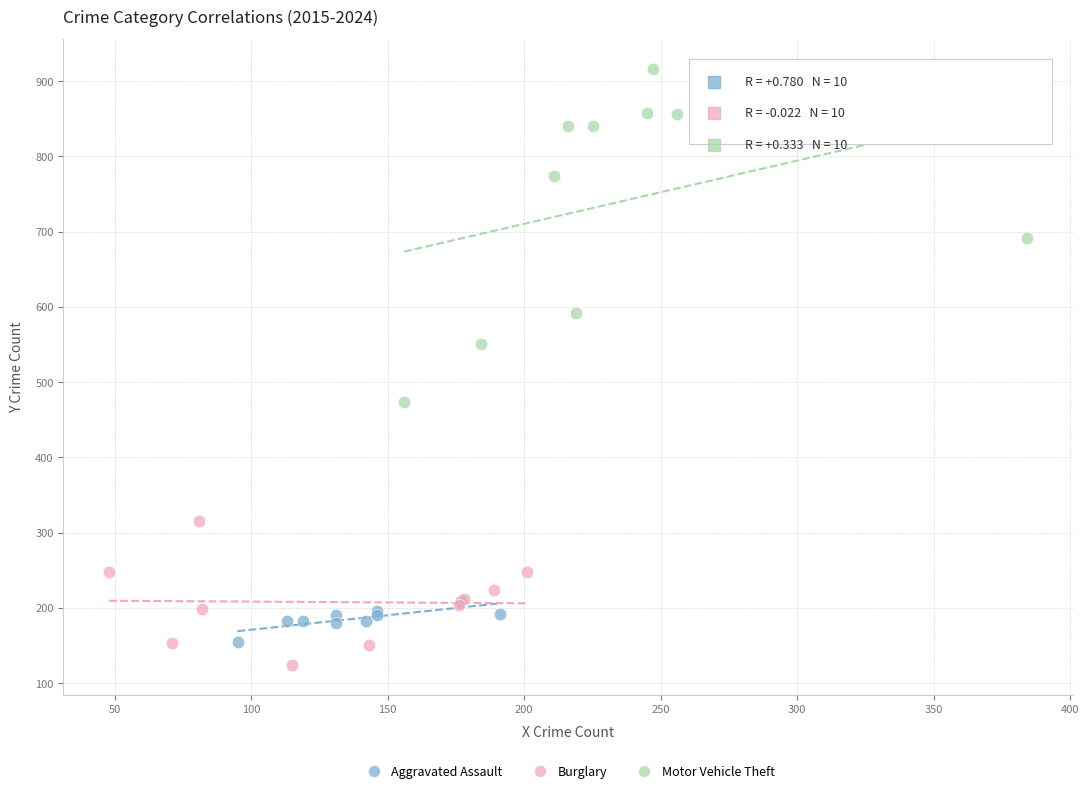

Which series contains the highest Y value?

Motor Vehicle Theft